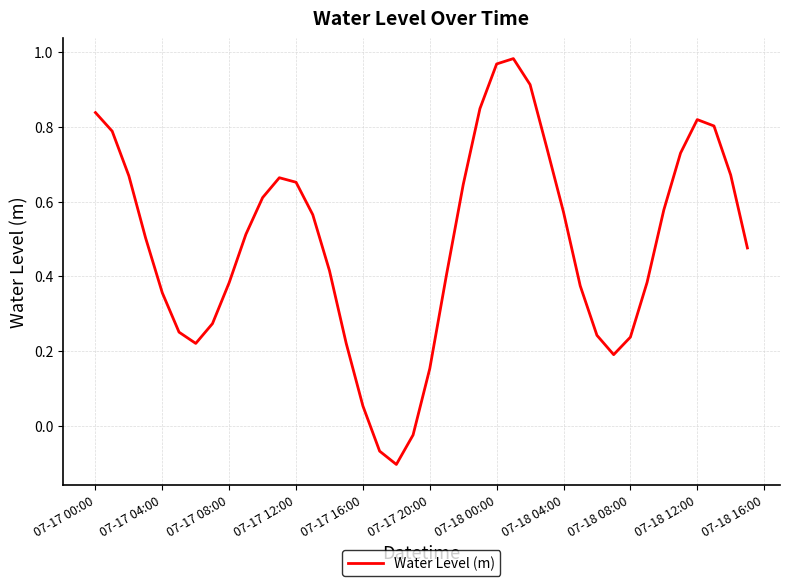

How many values are above zero?

37